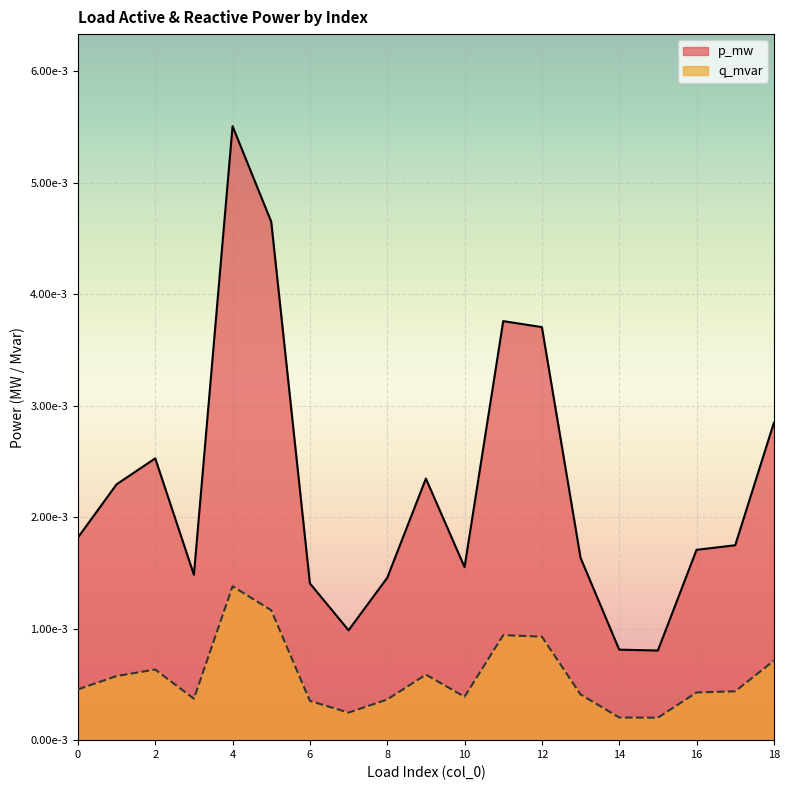

True or false: q_mvar and p_mw cross at least once.

False